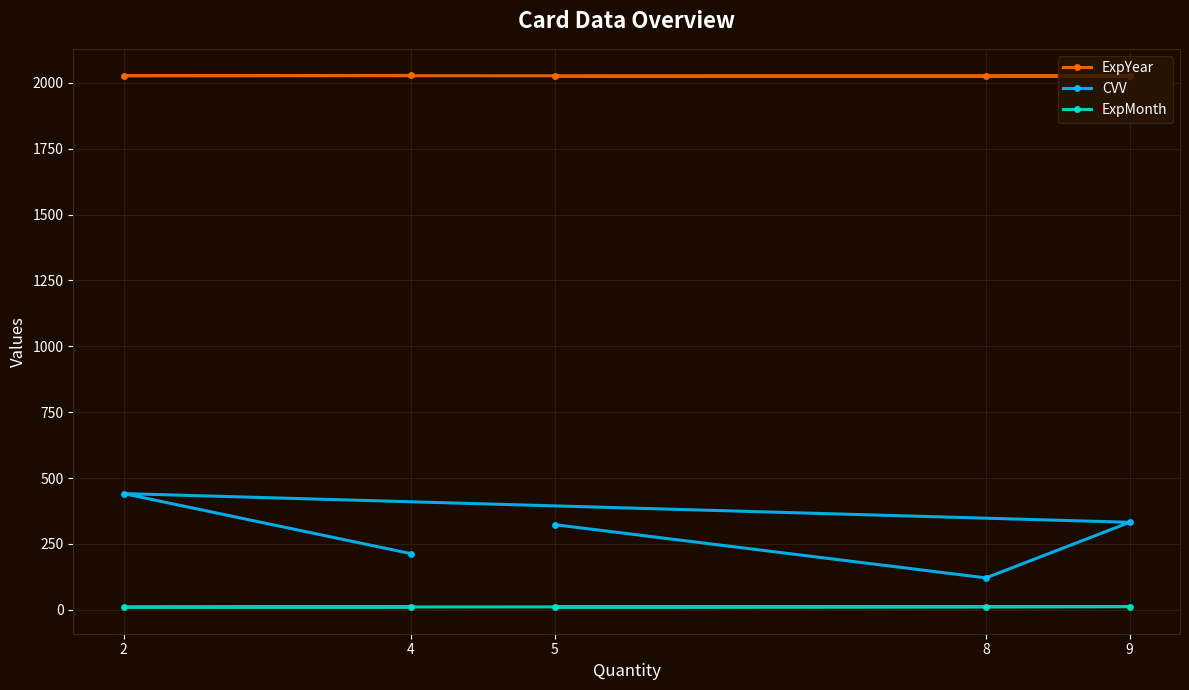

Is the value of ExpYear at 5 greater than the value of ExpMonth at 8?

Yes